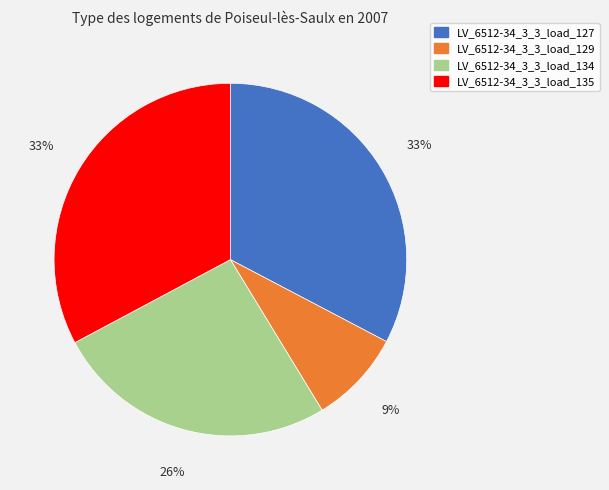

Does any single category account for the majority?

No